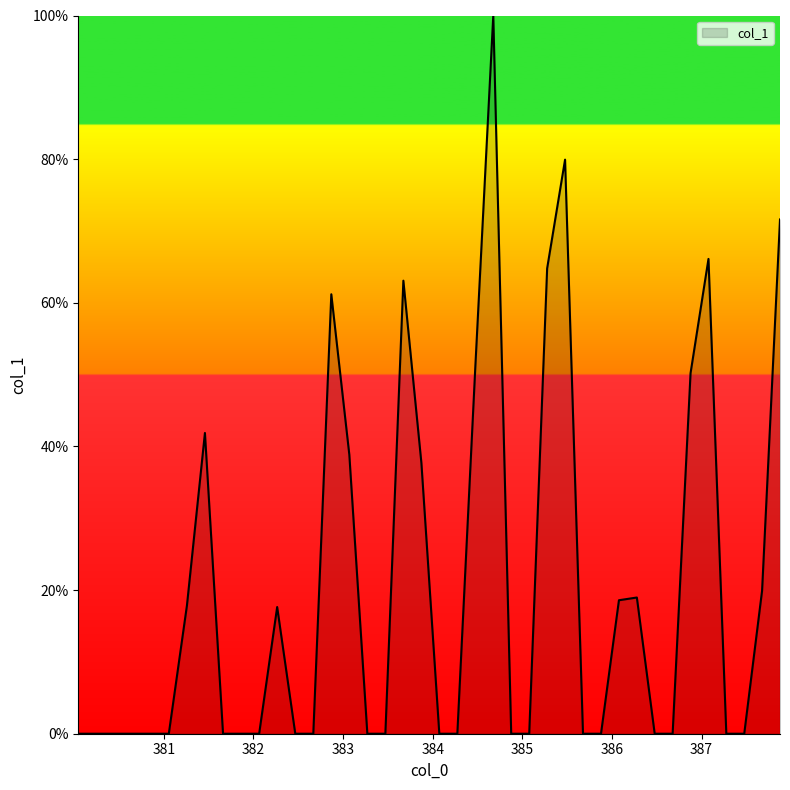

What is the difference between the maximum and minimum values?

100.0